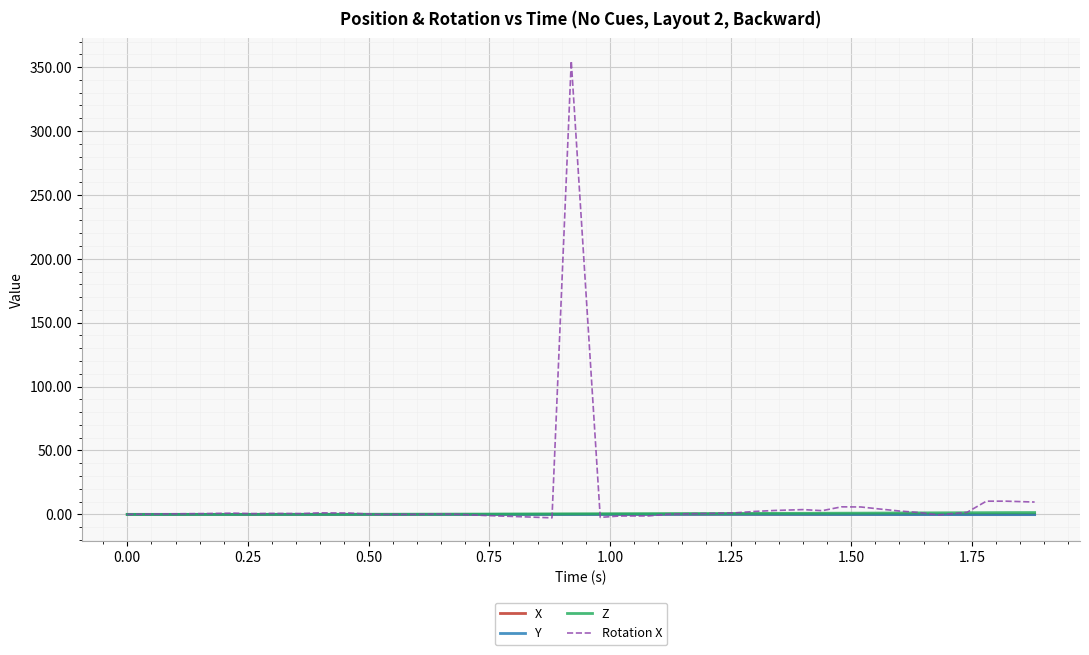

What is the highest value of the Rotation X series?

354.8